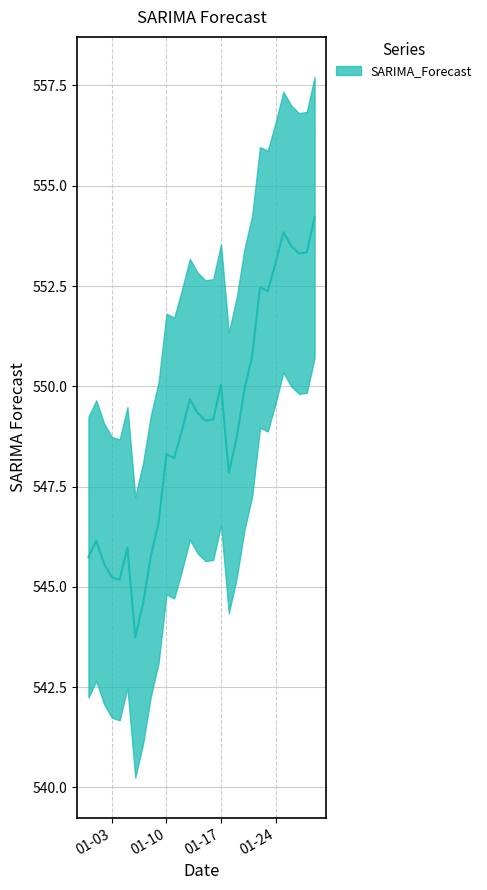

Where is the data nearest to the value 548?

2023-01-18